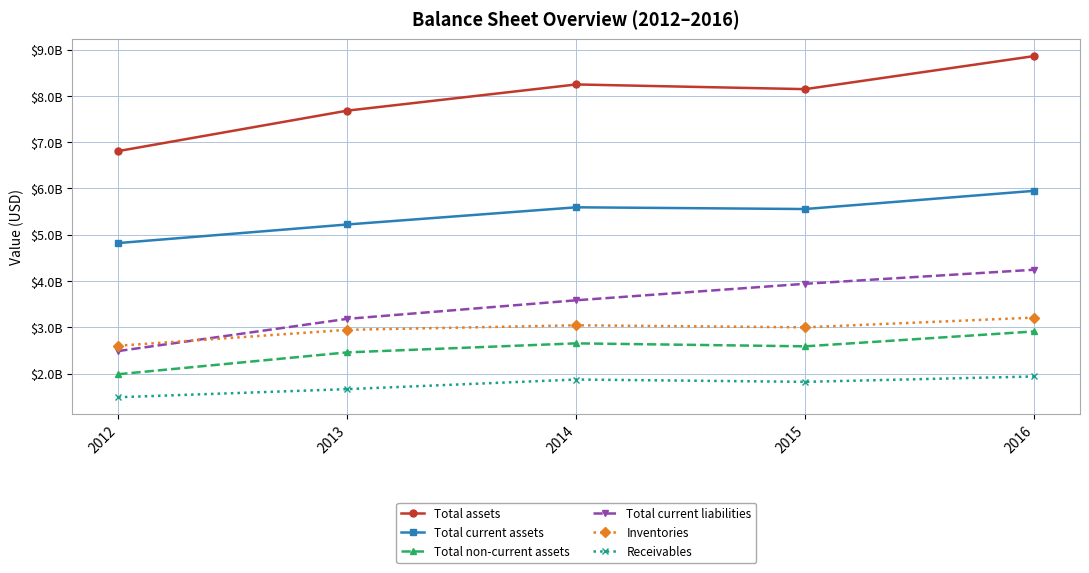

What is the difference between the highest and lowest values at 2015?

6322352000